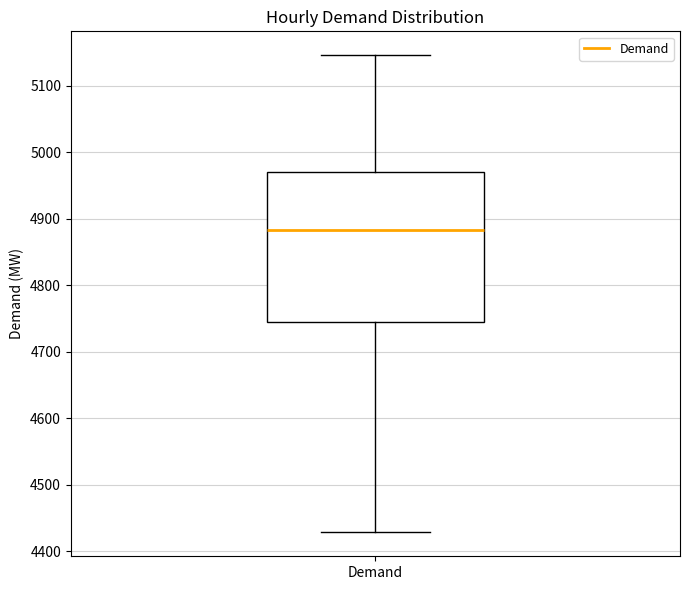

Read this box plot against the y-axis: the position of the median line, the range covered by the box, and the ends of both whiskers. The values are not printed on the chart, so give them approximately, as read against the axis.

median 4880, box 4750 to 4970, whiskers 4430 to 5150